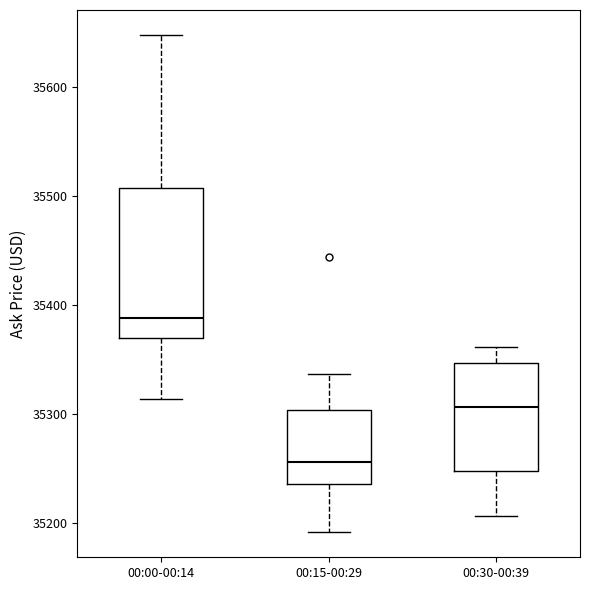

Which box has the highest median line?

00:00-00:14